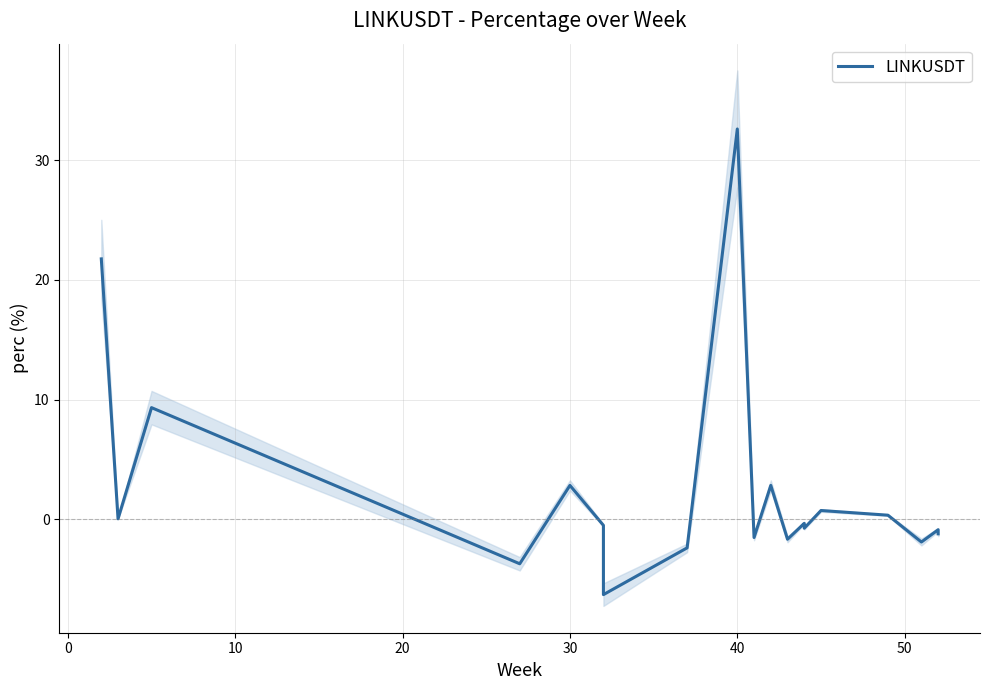

What is the sum of all values?

44.8